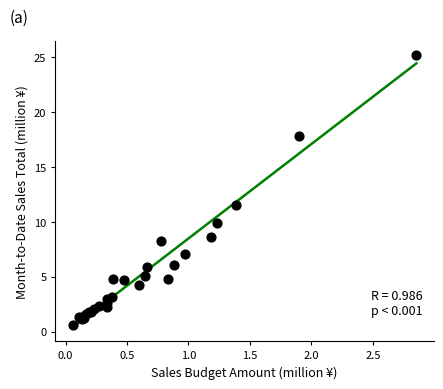

What Y value in the scatter plot is closest to 12?

11.5